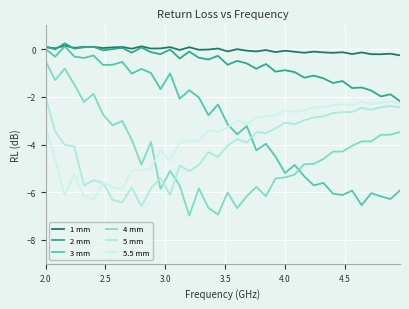

Does the chart have visible grid lines?

Yes